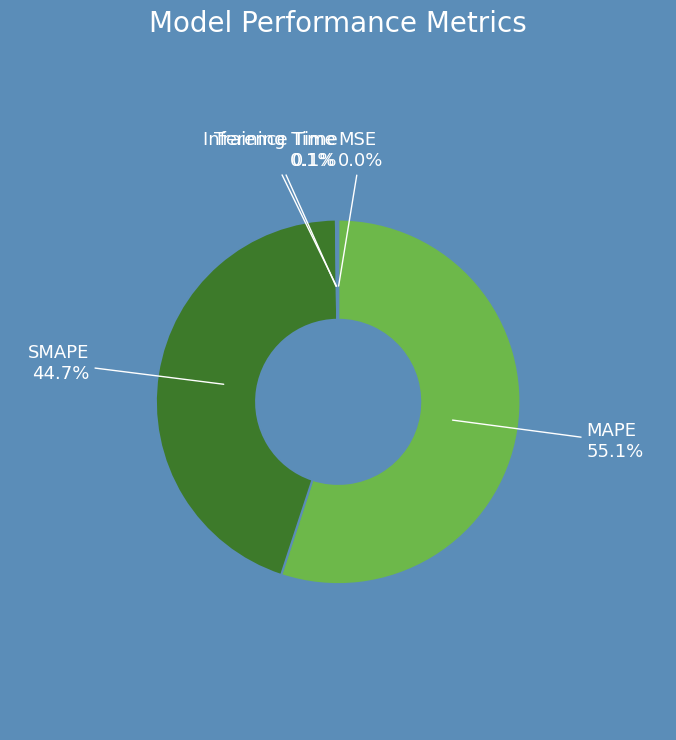

Is there a majority slice in this chart?

Yes